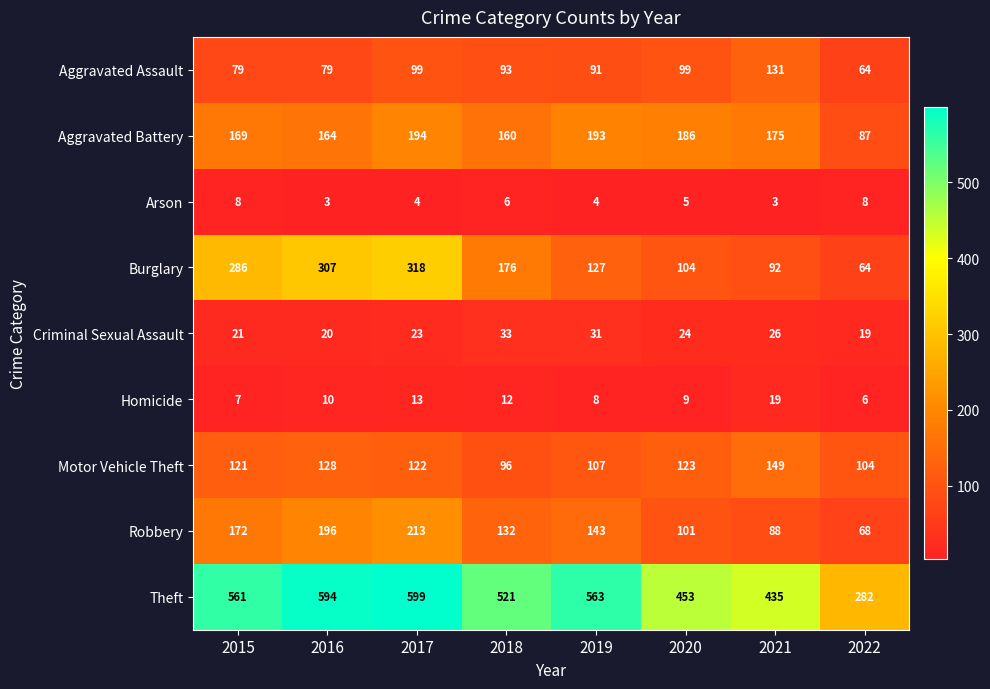

Which series has the widest spread of values?

Theft